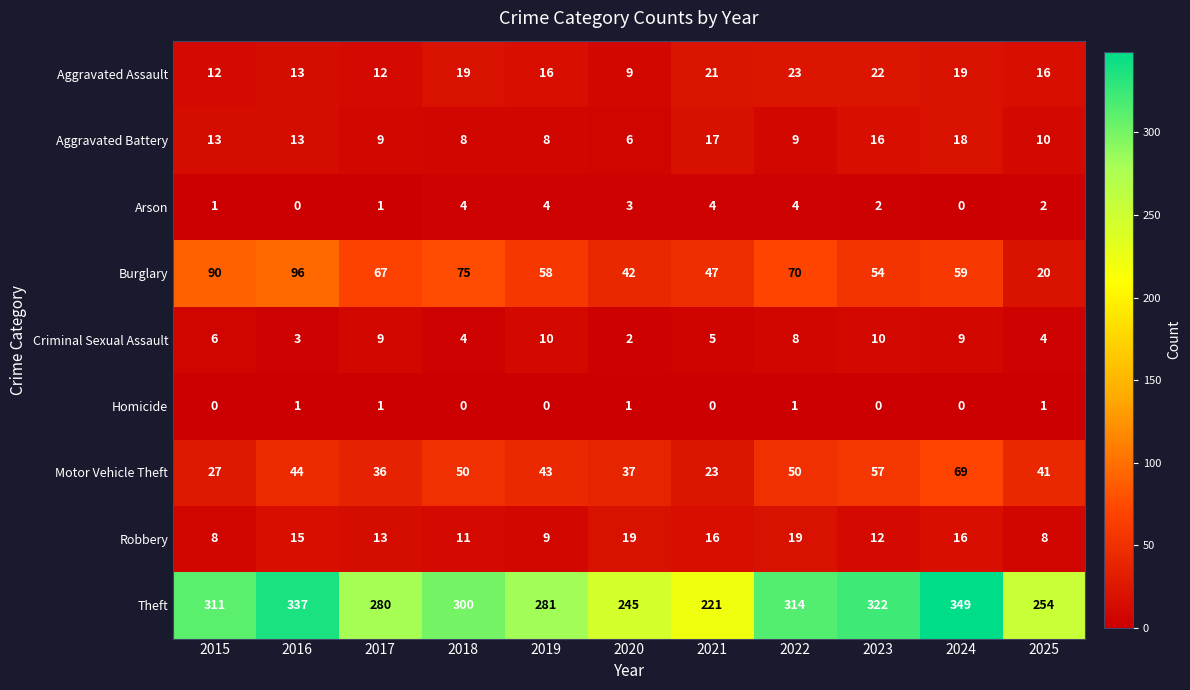

What is the difference between the Theft values at 2016 and 2022?

23